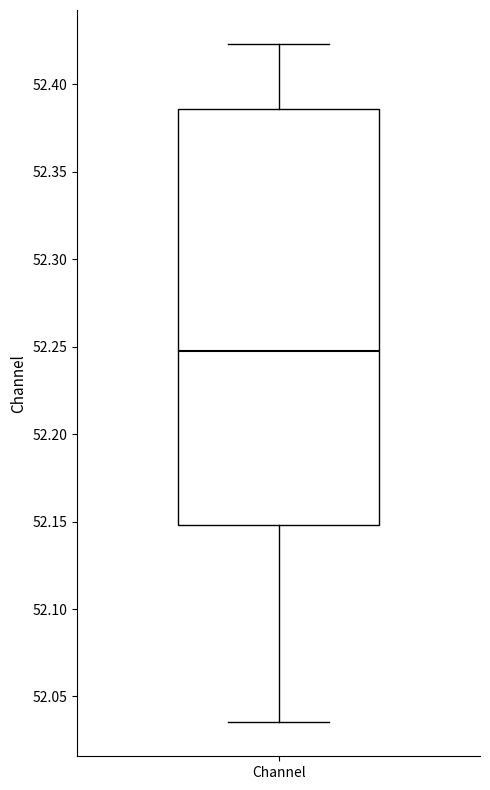

Transcribe this box plot: give where the median line is, the range the box spans, and where the two whiskers end, as read against the y-axis. The values are not printed on the chart, so give them approximately, as read against the axis.

median 52.245, box 52.150 to 52.385, whiskers 52.035 to 52.425